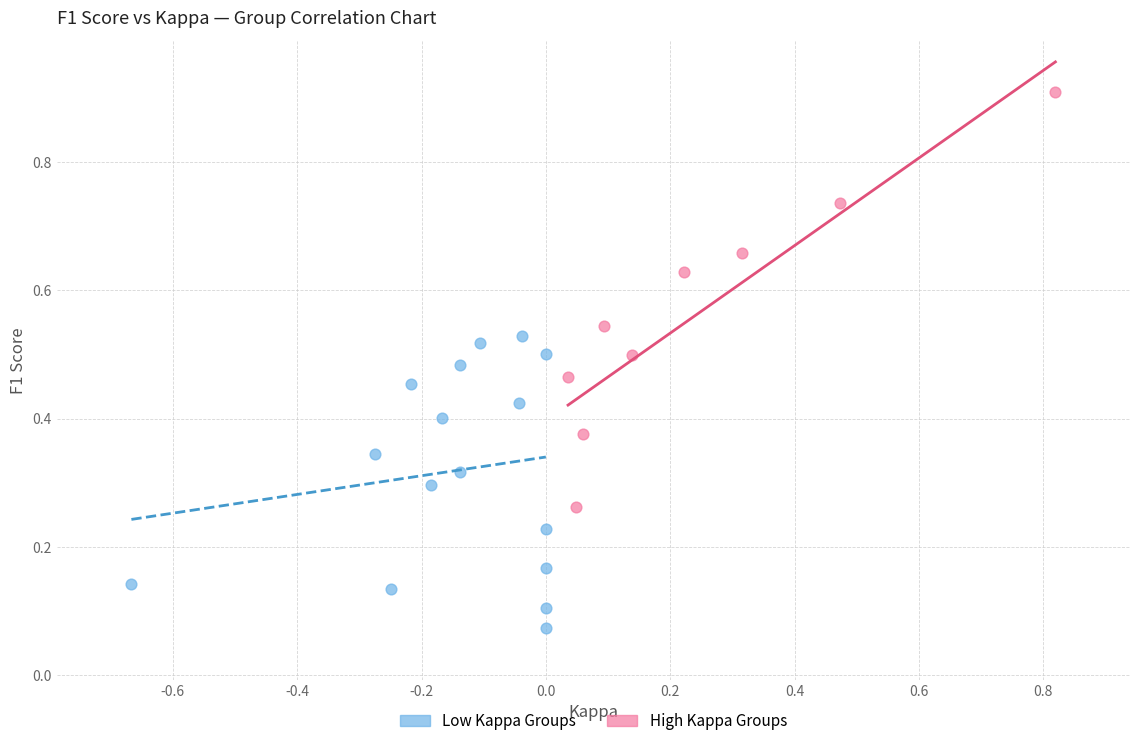

Which series reaches the minimum Y coordinate?

Low Kappa Groups